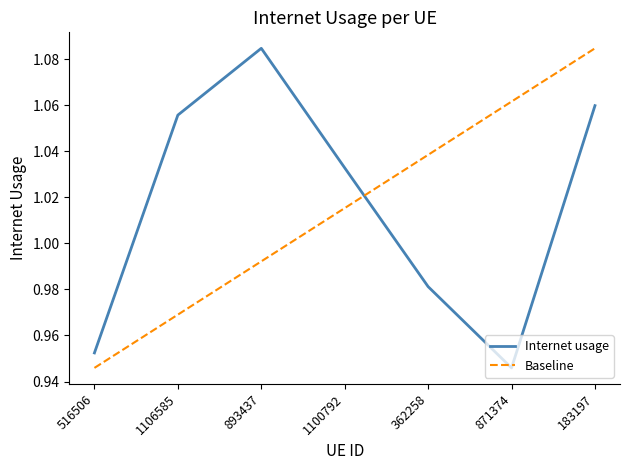

How many categories are shown in the chart?

7